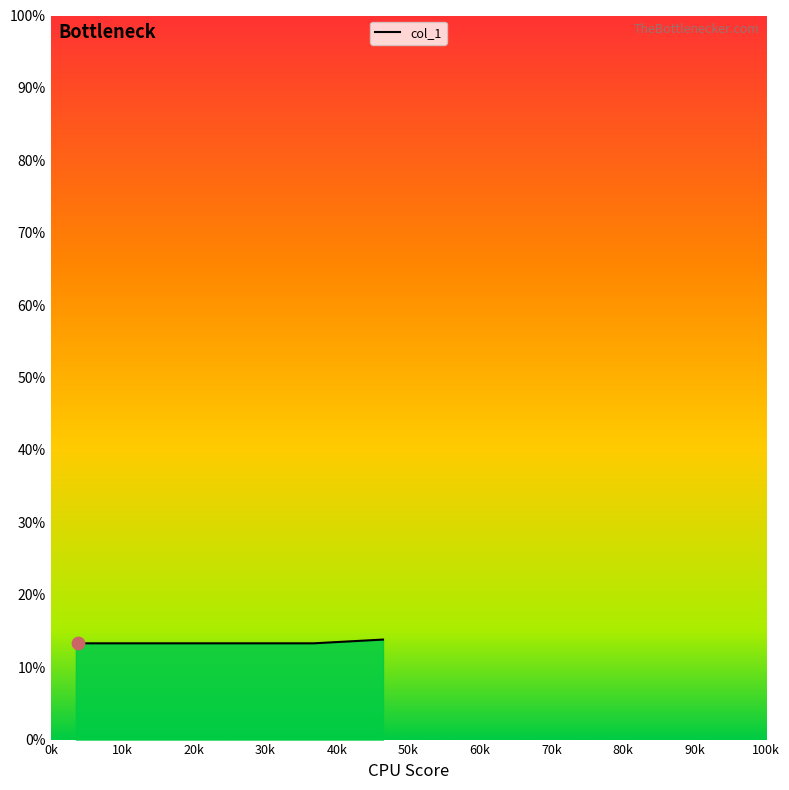

True or false: the data has more than 2 interior local peaks.

False